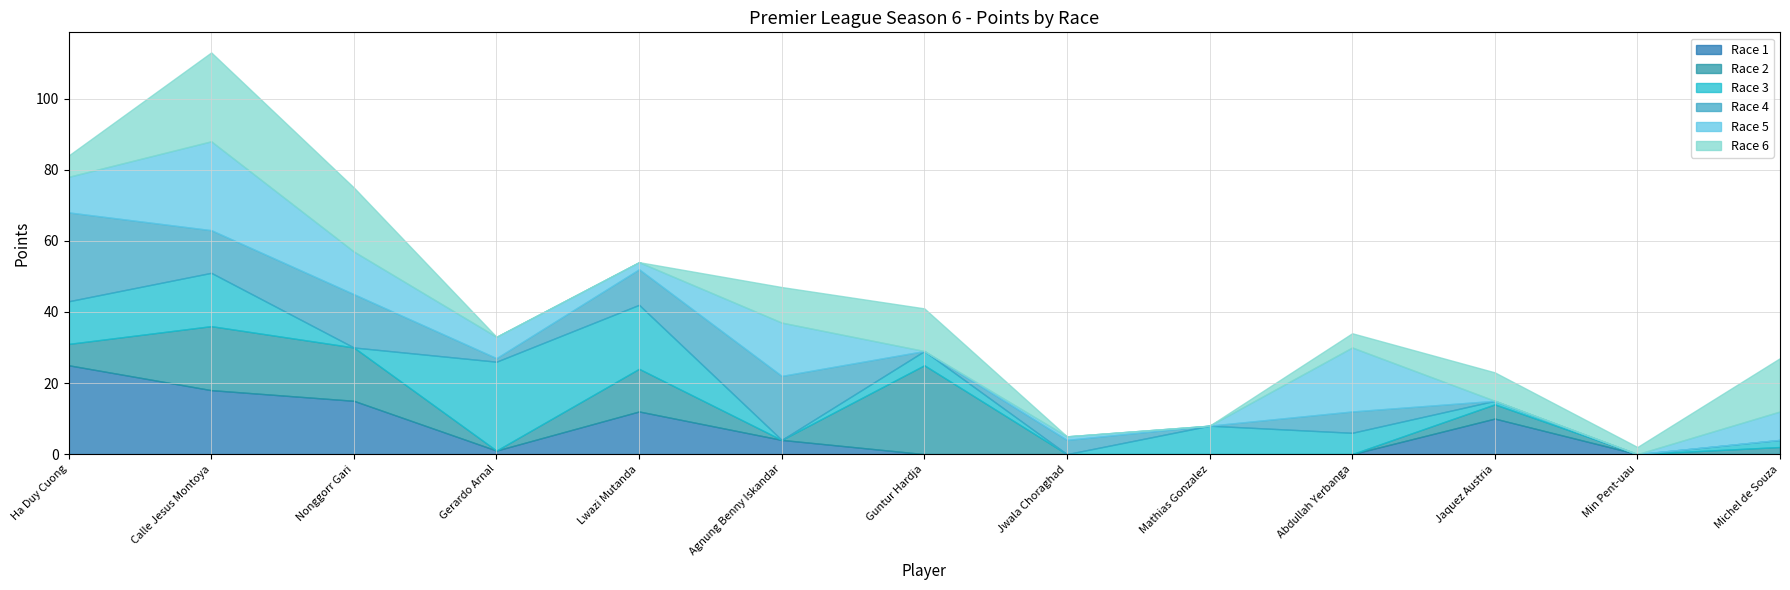

What are all the series names shown in the legend?

Race 1, Race 2, Race 3, Race 4, Race 5, Race 6